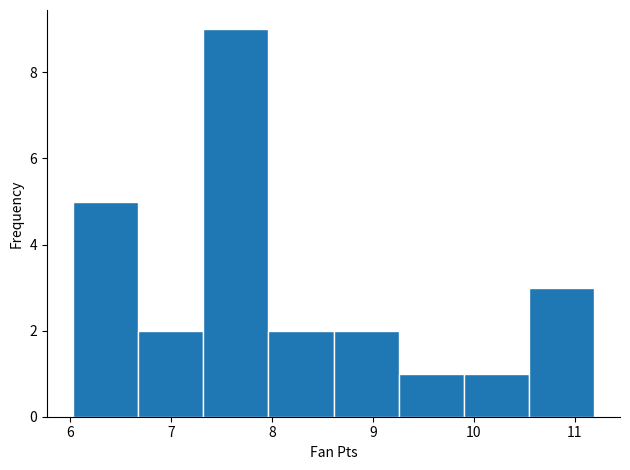

Reading left to right, list every bar in this chart as the range it spans on the x-axis followed by its height. Neither the bar edges nor the heights are printed on the chart, so give them approximately, as read against the axes.

6.0 to 6.7: 5
6.7 to 7.3: 2
7.3 to 8.0: 9
8.0 to 8.6: 2
8.6 to 9.3: 2
9.3 to 9.9: 1
9.9 to 10.5: 1
10.5 to 11.2: 3